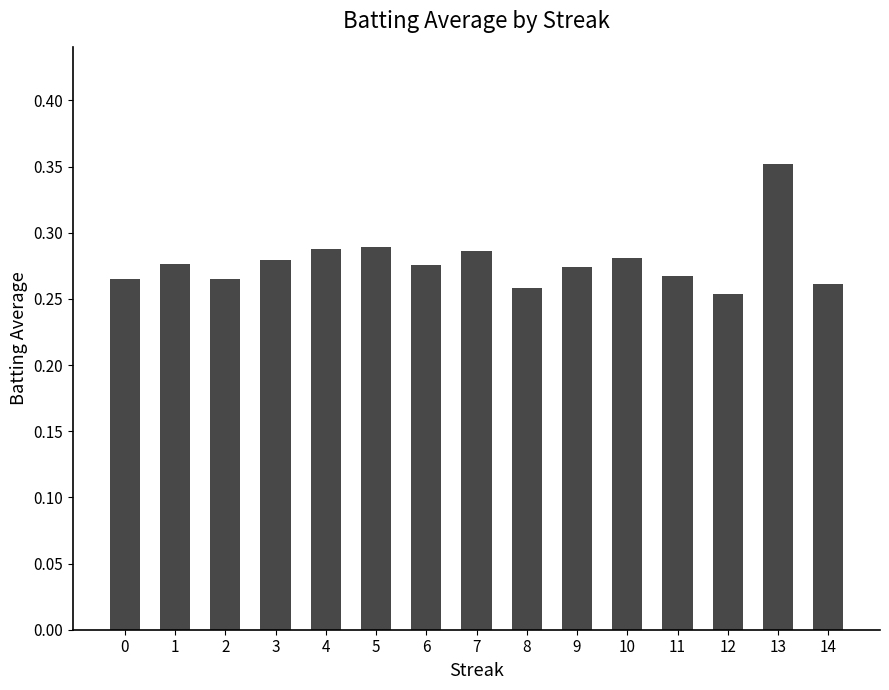

Is it true that the value at 4 is 0.4?

False